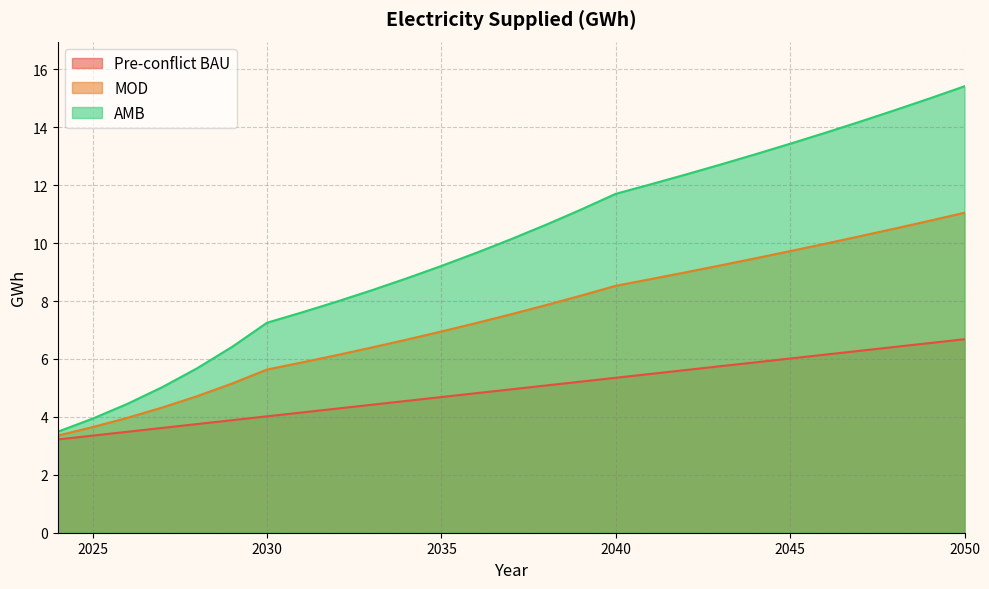

Does the chart display data point markers on the line(s)?

No